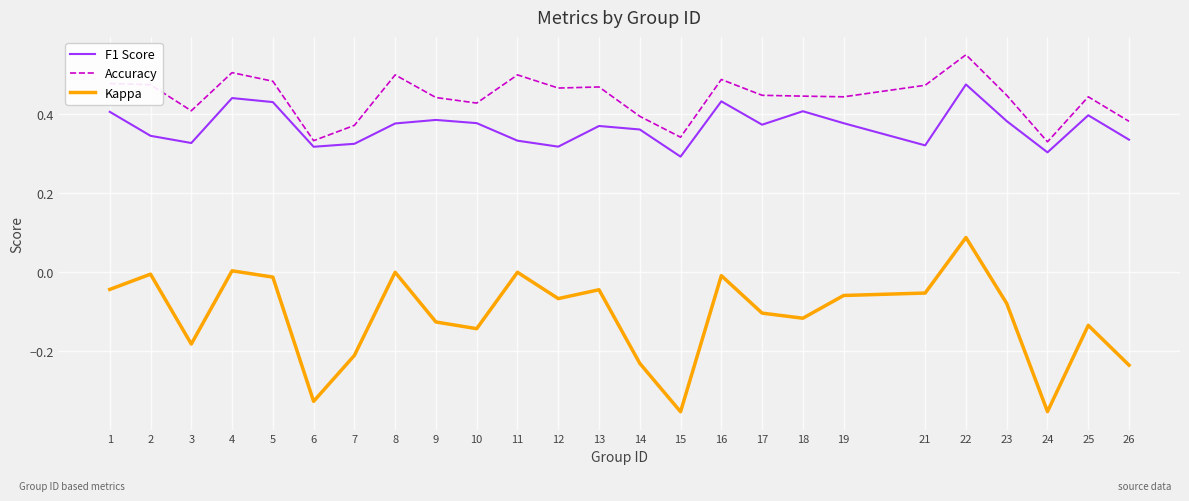

List the series in order of their peak value, highest first.

Accuracy, F1 Score, Kappa